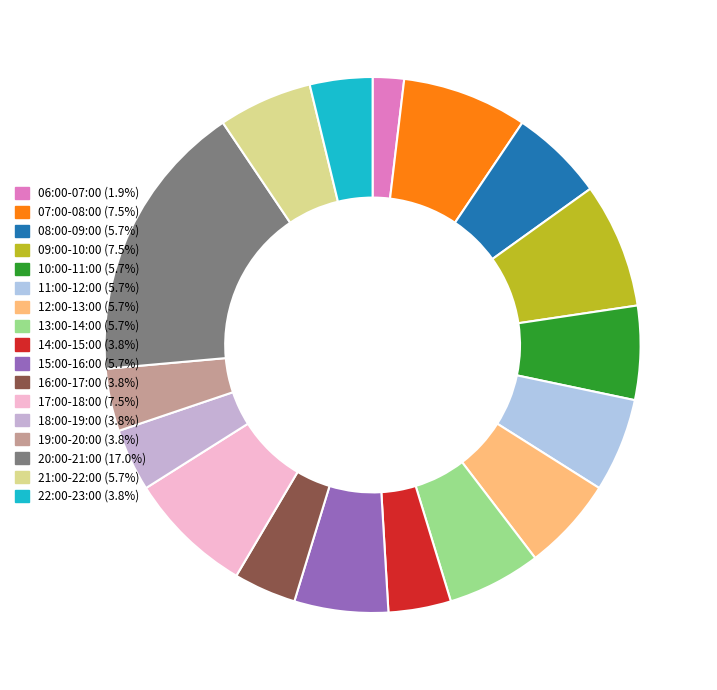

How many segments does this pie chart have?

17